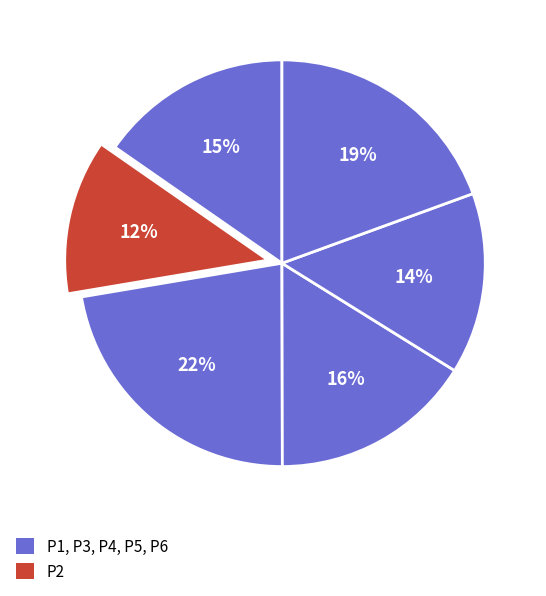

To the nearest percent, what is the difference between the largest and smallest slice percentages?

10%